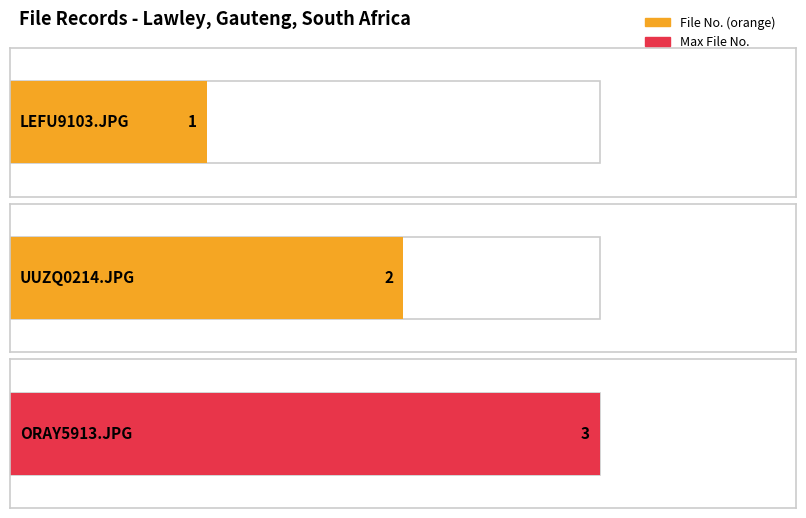

What is the change in value from LEFU9103.JPG to UUZQ0214.JPG?

+1